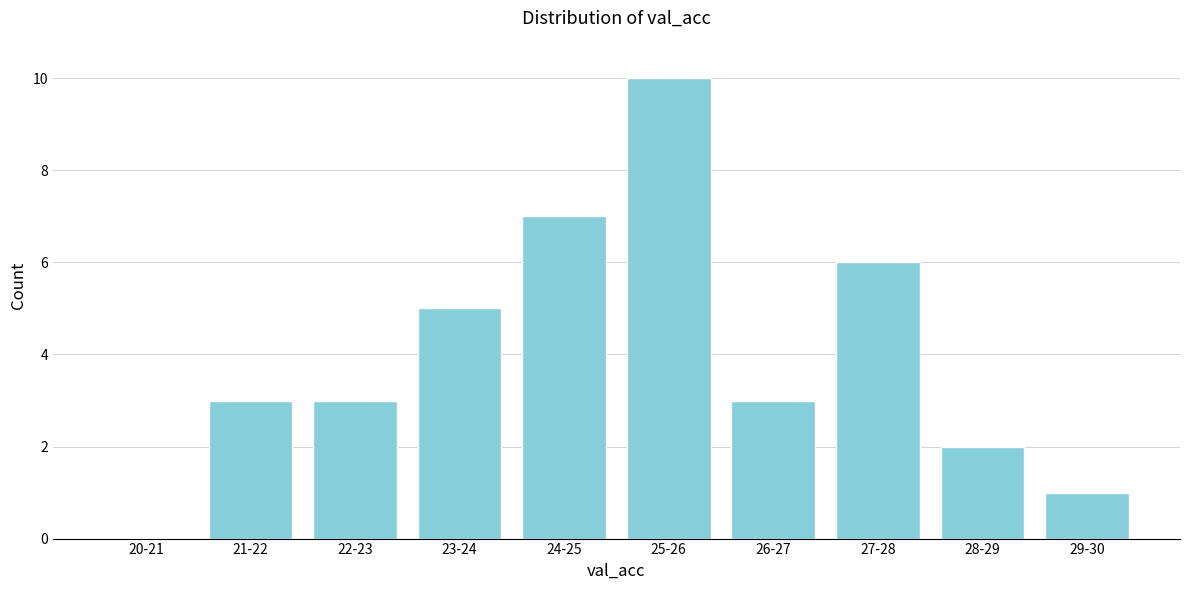

Reading right to left, extract all data points from this chart.

29-30=1	28-29=2	27-28=6	26-27=3	25-26=10	24-25=7	23-24=5	22-23=3	21-22=3	20-21=0